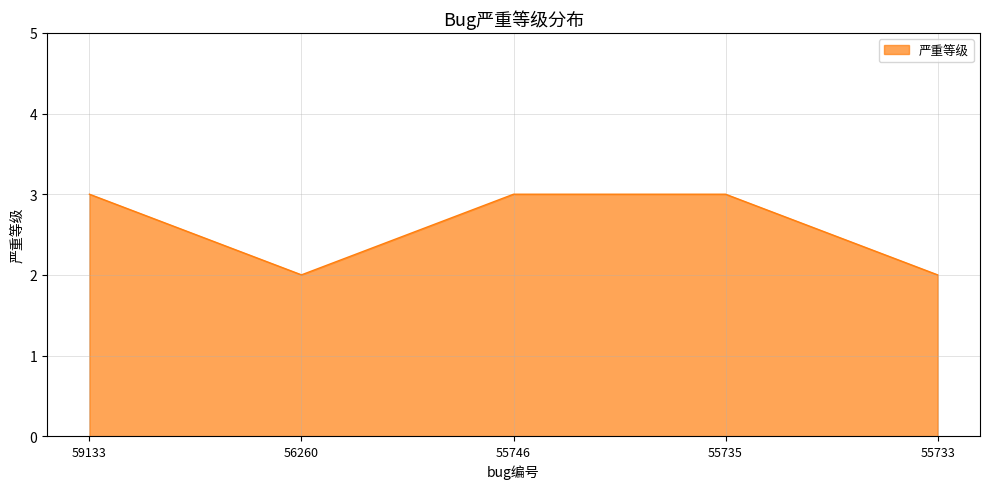

Reading left to right, what are all the values shown in this chart?

59133=3	56260=2	55746=3	55735=3	55733=2